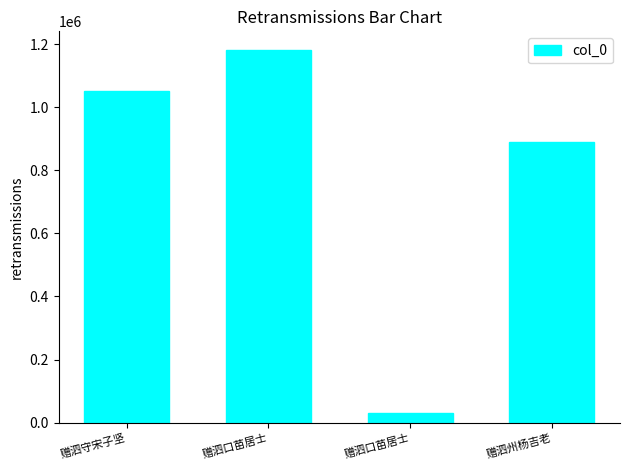

Are the bars horizontal?

No